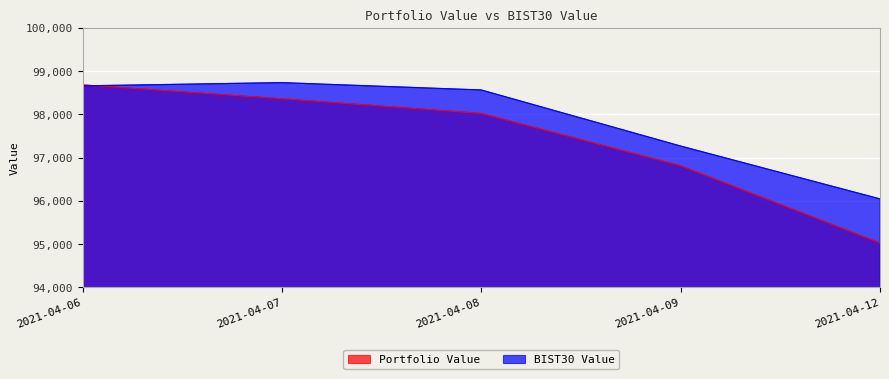

Rank the series by their average value, from highest to lowest.

BIST30 Value, Portfolio Value